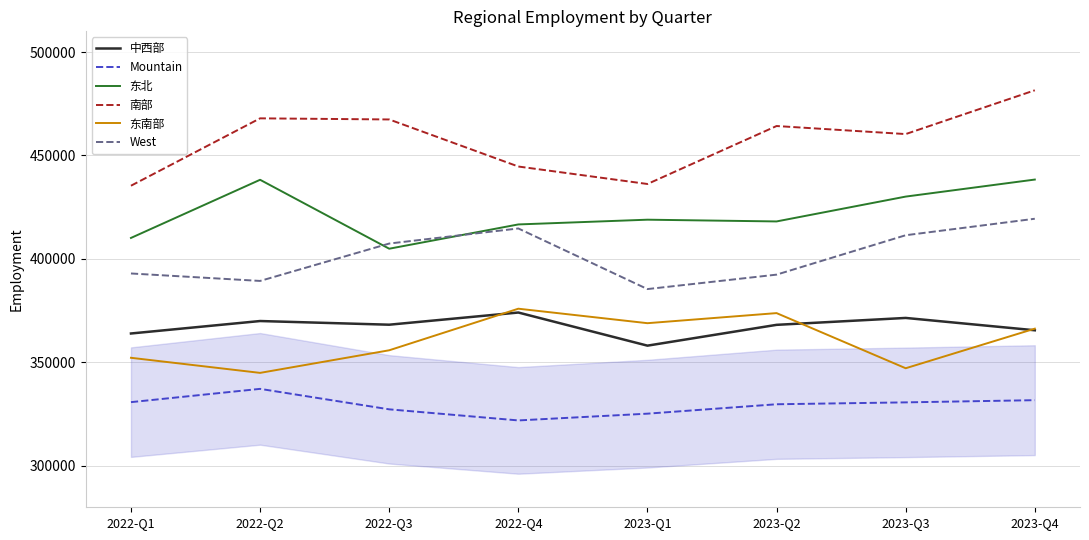

What are all the series names shown in the legend?

中西部, Mountain, 东北, 南部, 东南部, West